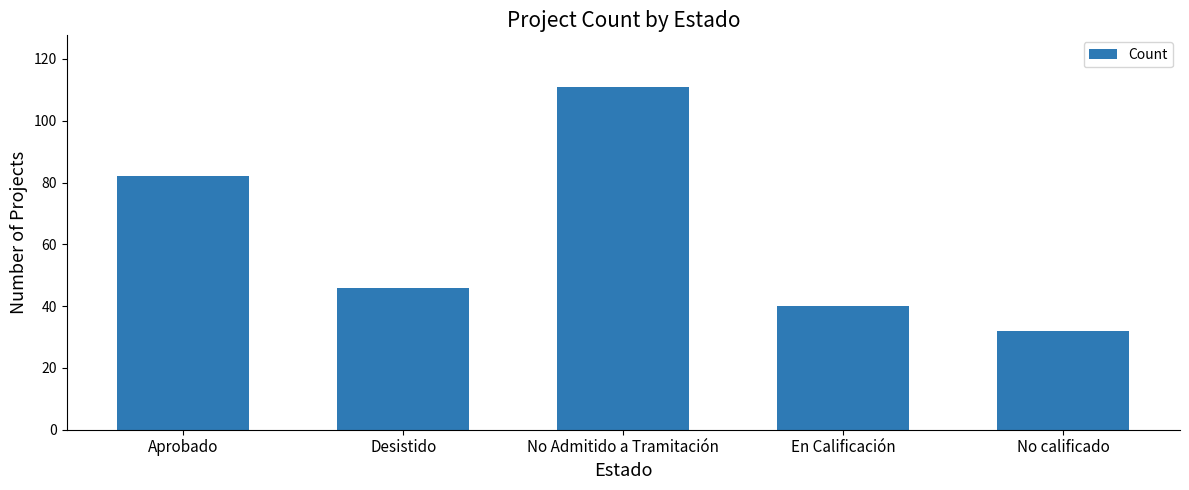

List the labels in order of value, largest first.

No Admitido a Tramitación, Aprobado, Desistido, En Calificación, No calificado